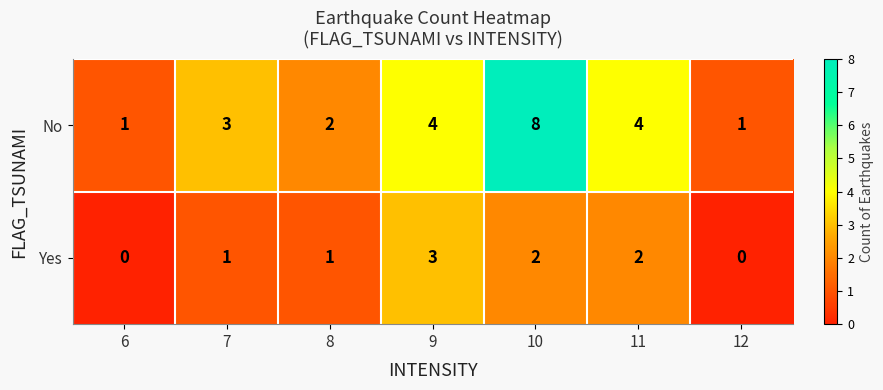

Reading left to right, list all the values displayed in this chart.

No: 1	3	2	4	8	4	1
Yes: 0	1	1	3	2	2	0